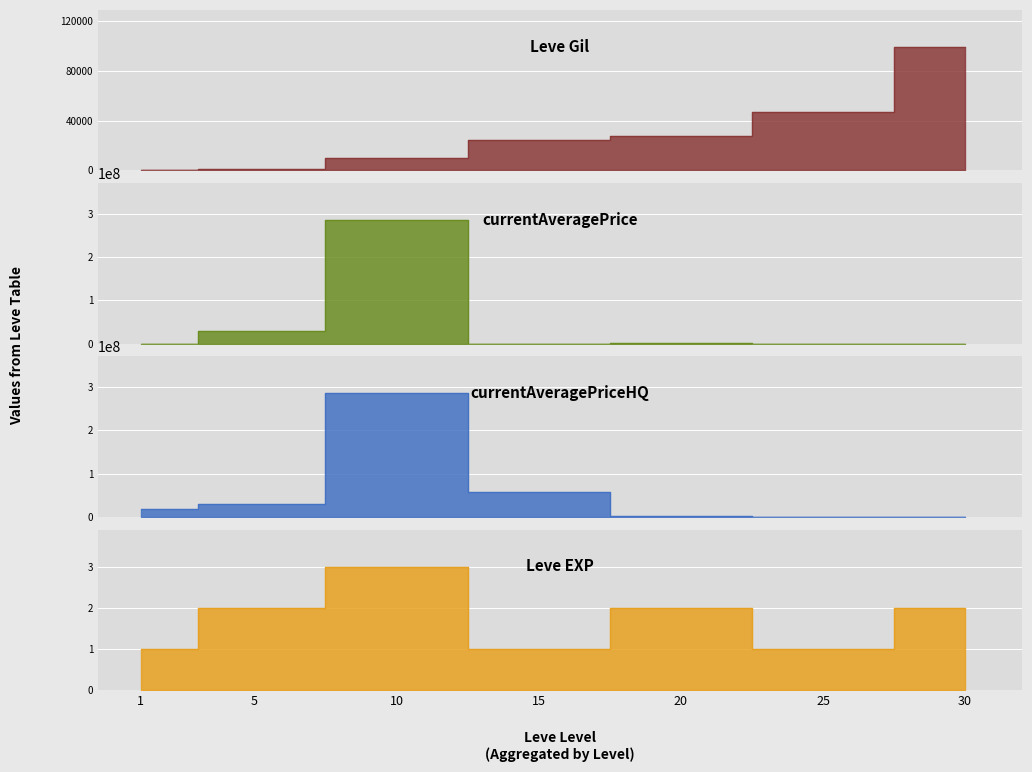

Which series ends up on top after the final intersection of currentAveragePriceHQ and Leve Gil?

Leve Gil